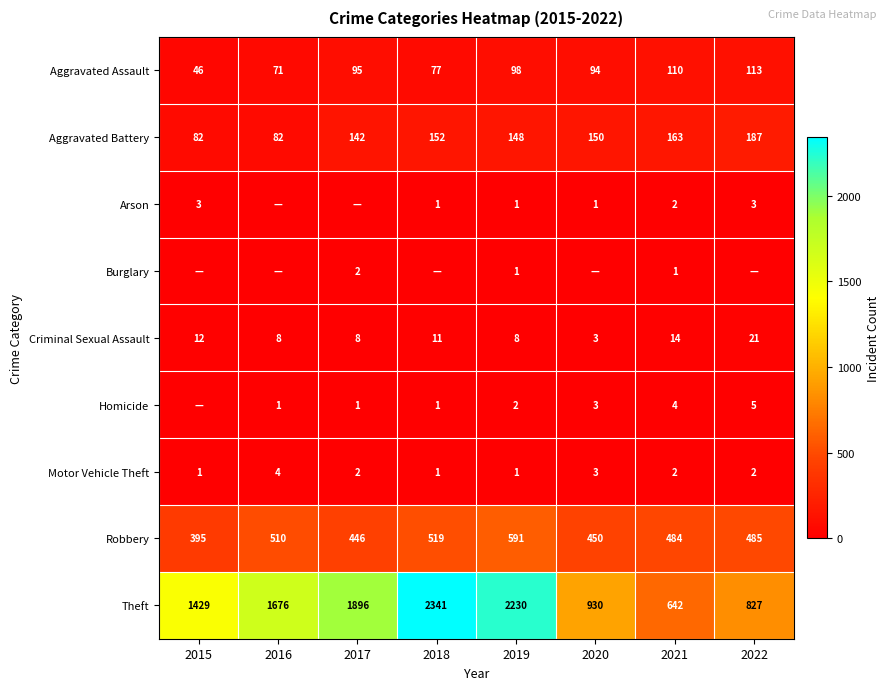

Rank the categories by Aggravated Assault value from highest to lowest.

2022, 2021, 2019, 2017, 2020, 2018, 2016, 2015